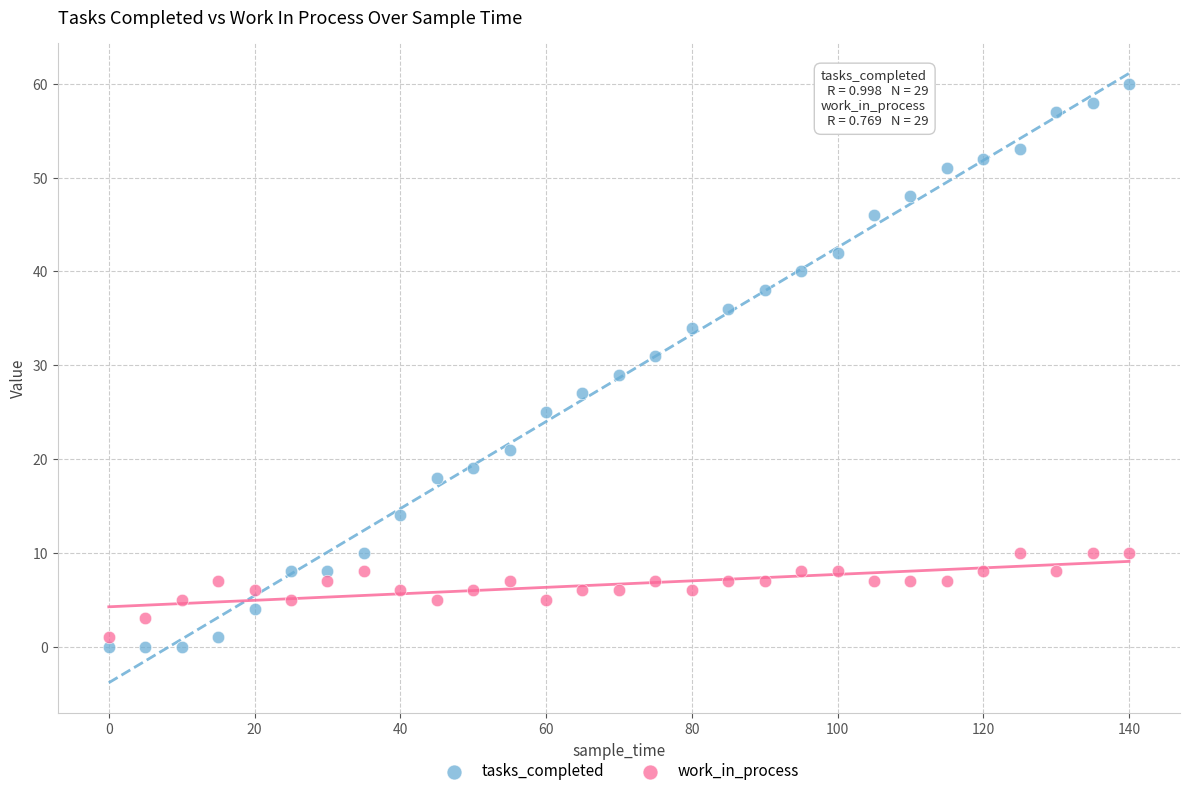

Which series contains the highest Y value?

tasks_completed